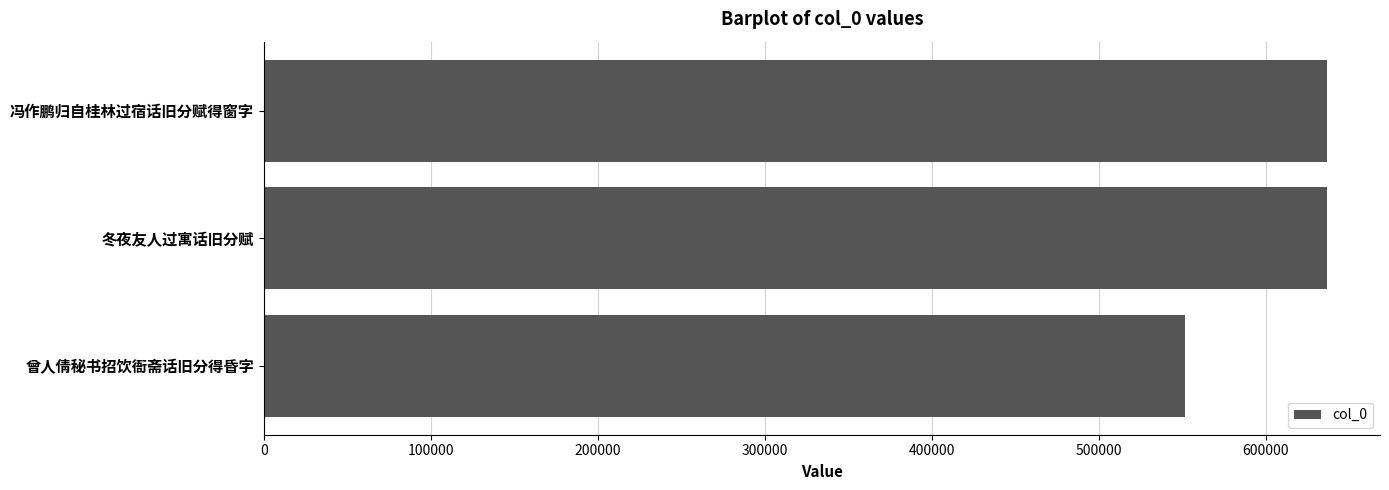

Approximately how many times larger is the value at 冬夜友人过寓话旧分赋 compared to 曾人倩秘书招饮衙斋话旧分得昏字?

1.2